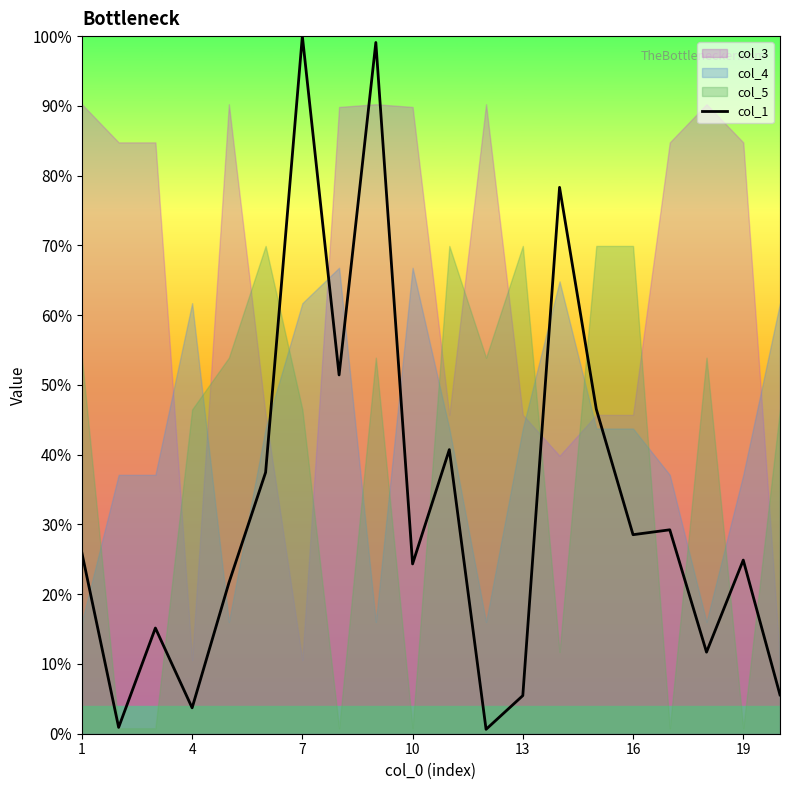

The value of col_1 at 7 is 100.0. True or false?

True